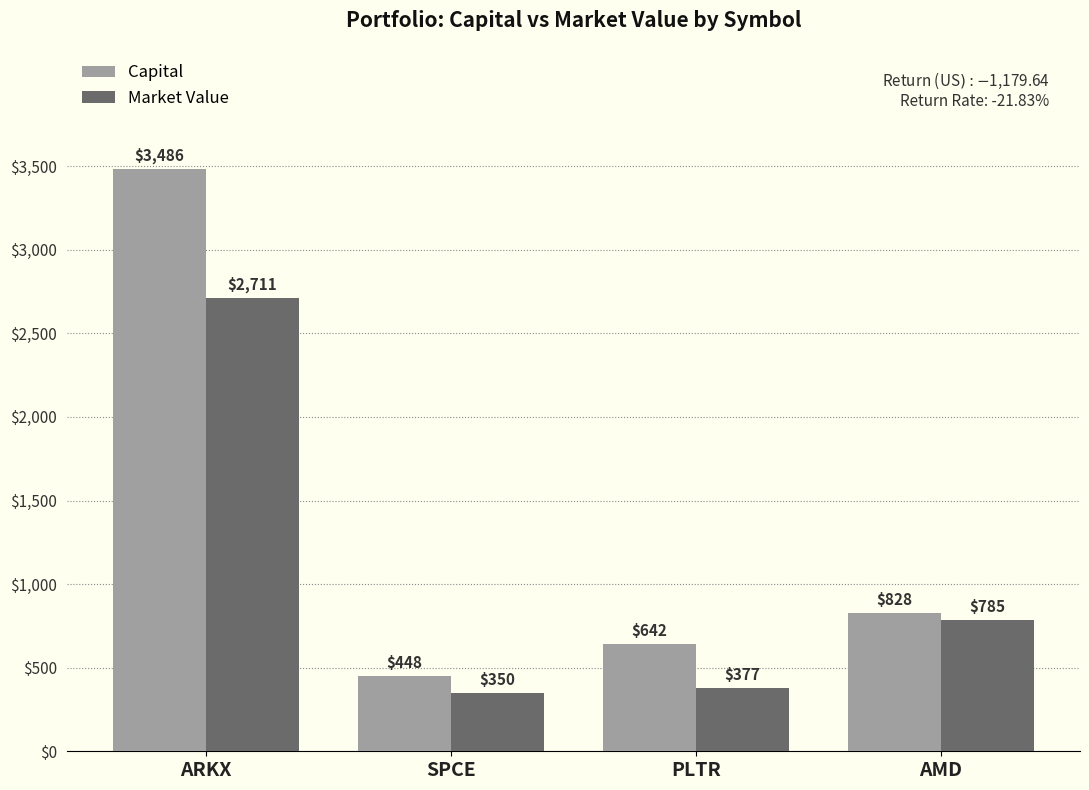

Which series changed the most between SPCE and PLTR?

Capital